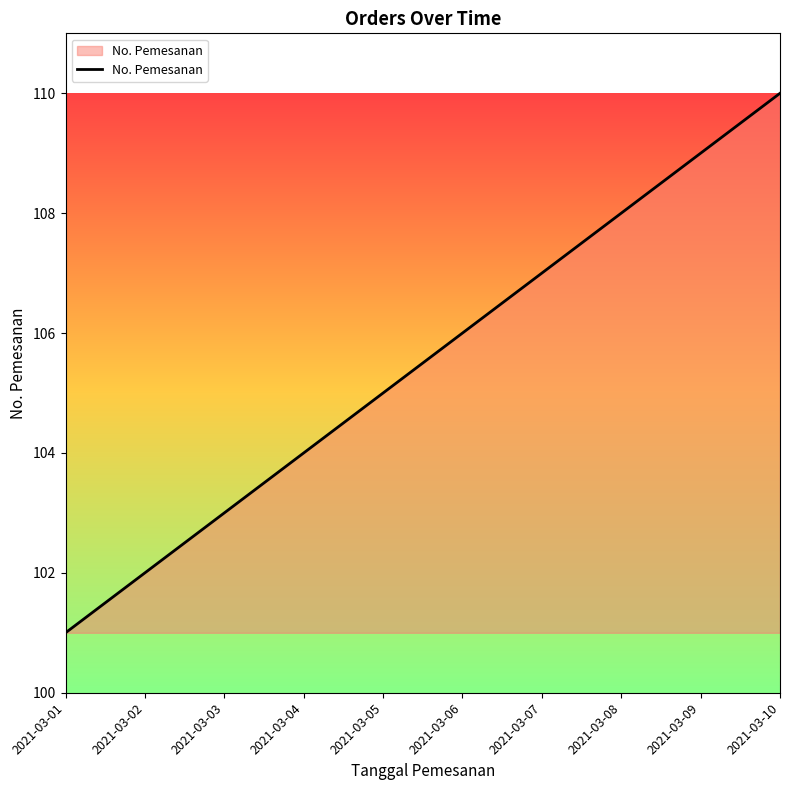

What is the difference between the values at 2021-03-01 and 2021-03-03?

2